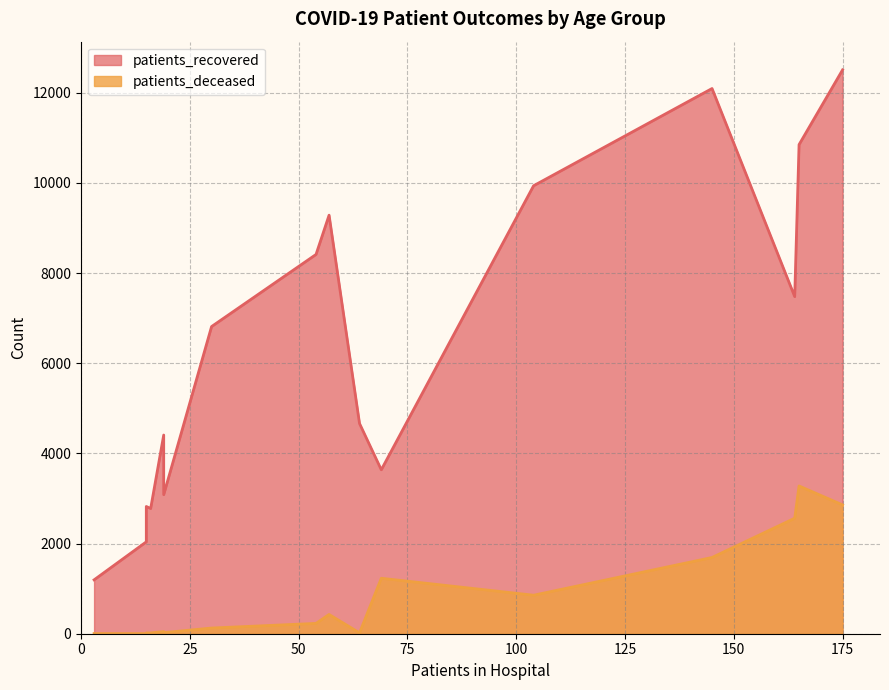

Rank the series at 55 - 59 from lowest to highest value.

patients_deceased, patients_recovered